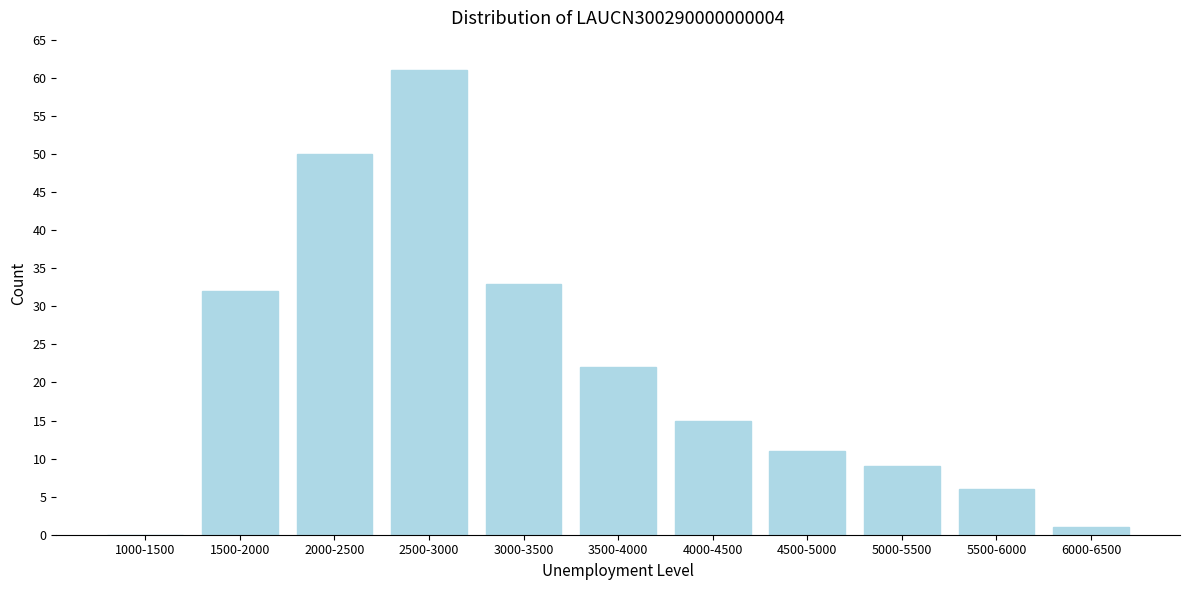

Reading right to left, what are all the values shown in this chart?

6000-6500=1	5500-6000=6	5000-5500=9	4500-5000=11	4000-4500=15	3500-4000=22	3000-3500=33	2500-3000=61	2000-2500=50	1500-2000=32	1000-1500=0